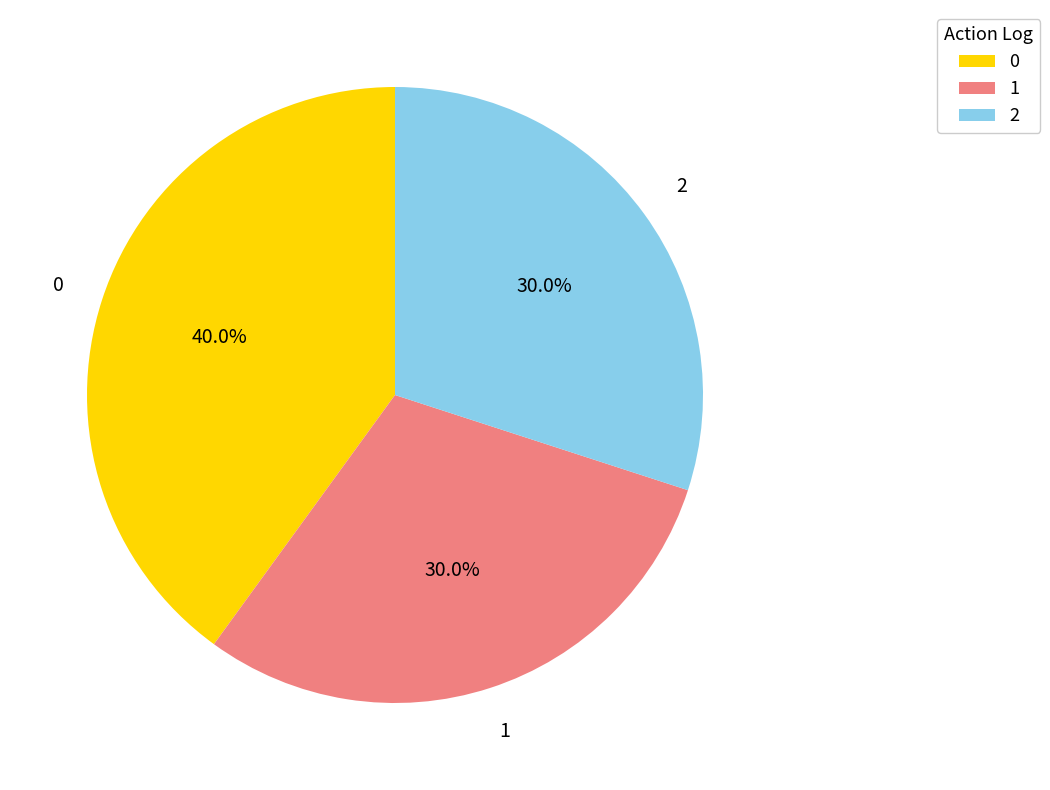

The 1 slice represents 30% of the pie. True or false?

True